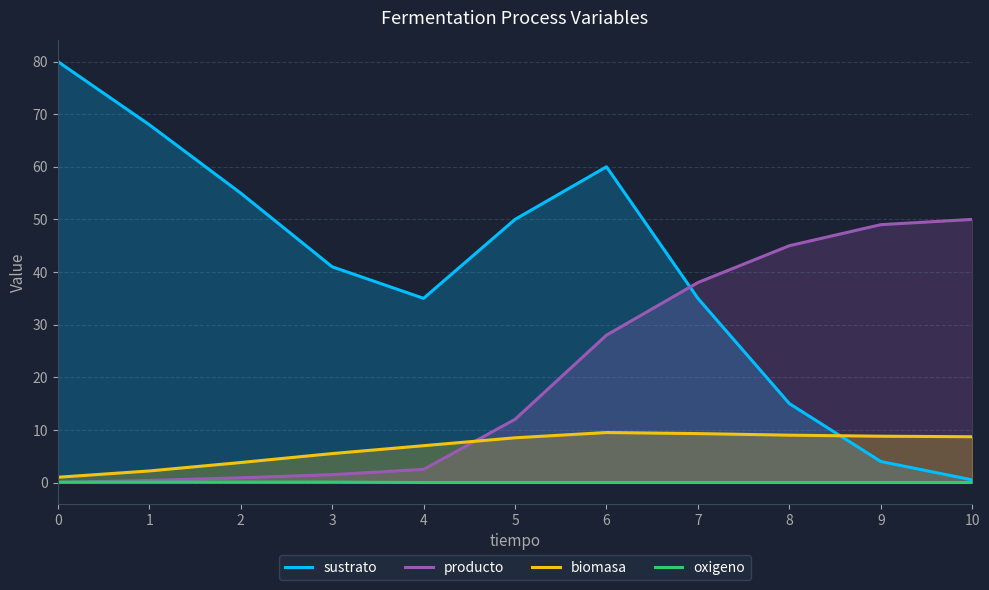

Which has a higher value, 5 or 9?

5